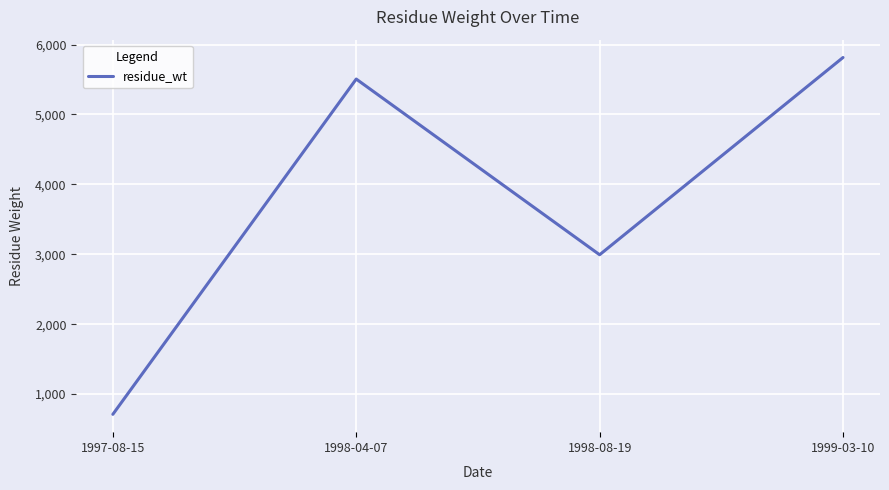

Where is the first local minimum?

1998-08-19